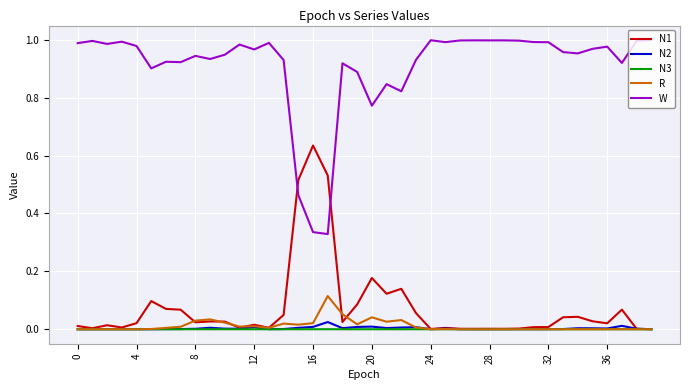

True or false: W and N3 cross at least once.

False